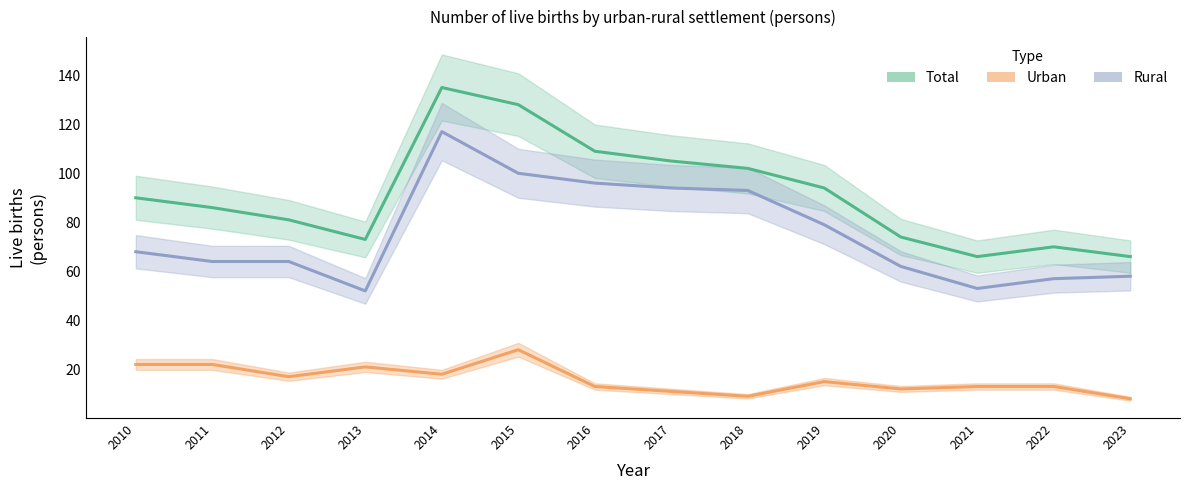

Read the Rural value at 2012, to the nearest 10.

60